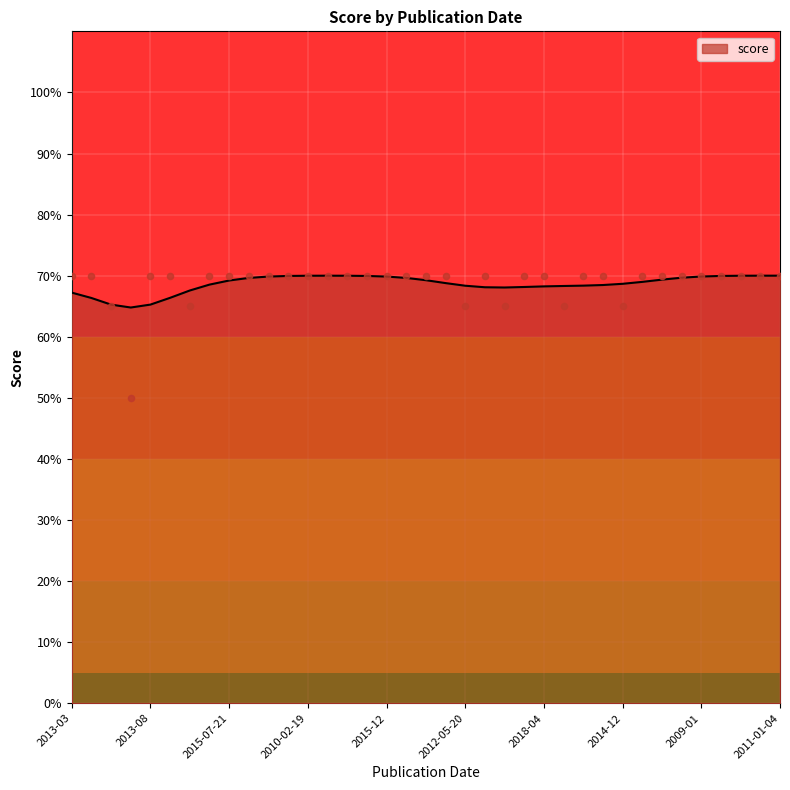

Which has a higher value, 2018-04 or 2001-04?

2018-04